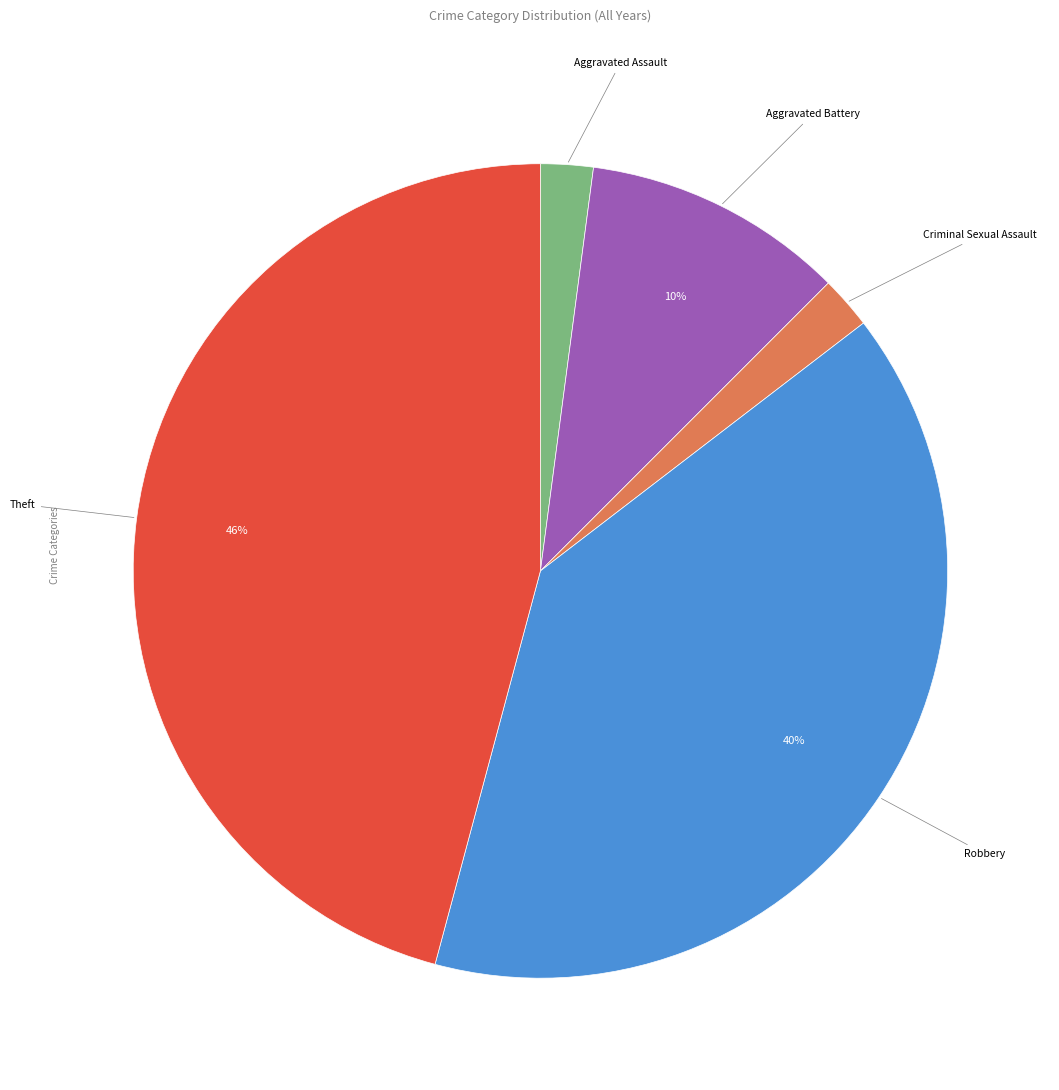

Is there a majority slice in this chart?

No